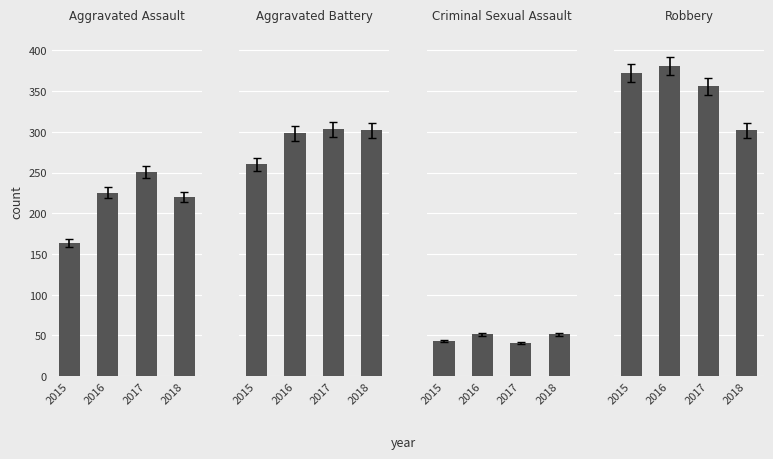

At which label is Aggravated Battery closest to 281?

2016